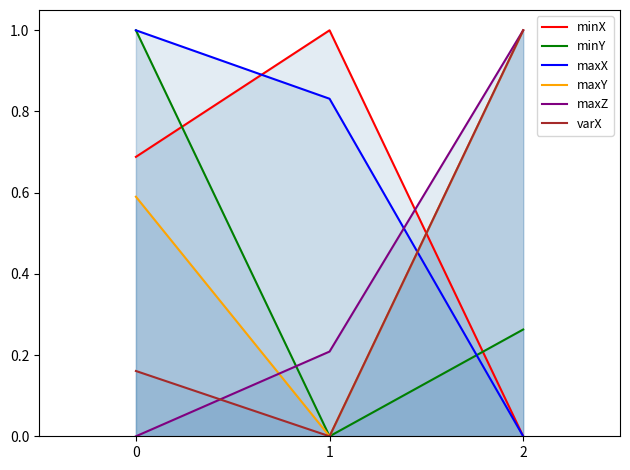

What is the difference between the maximum and minimum values in the minX series?

1.0